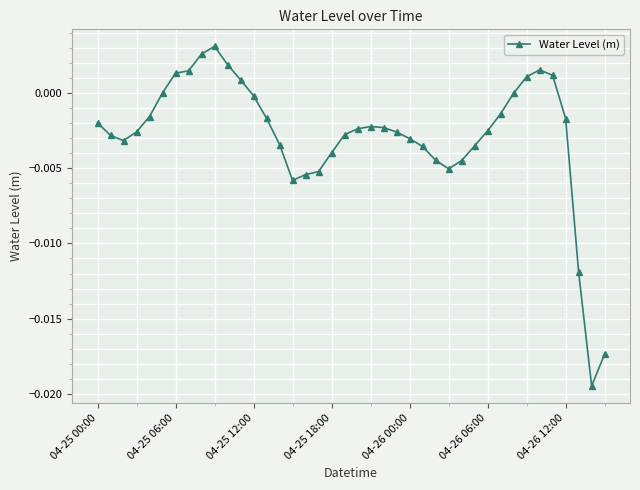

How many categories are shown in the chart?

40